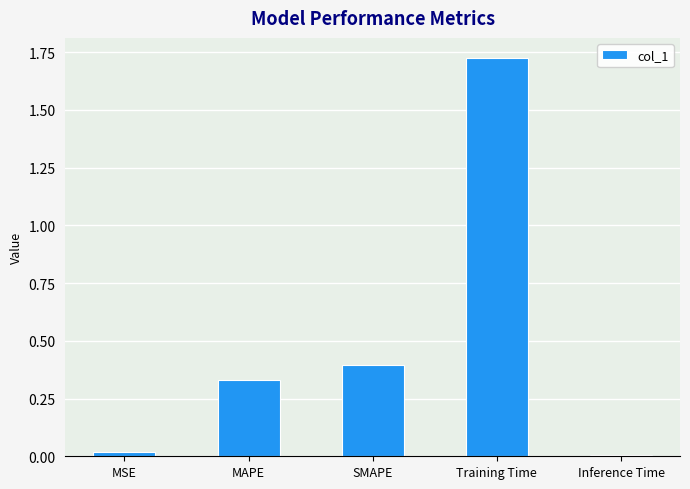

What is the sum of the values at MAPE and Training Time?

2.1